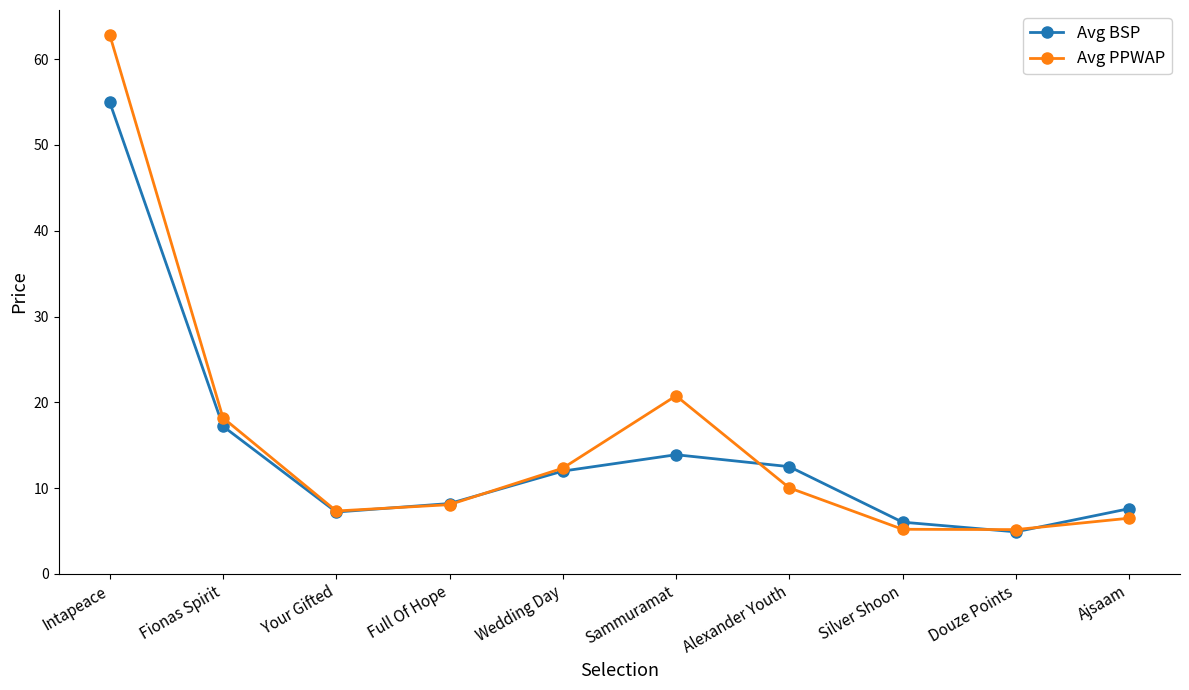

How many lines are shown in the chart?

2